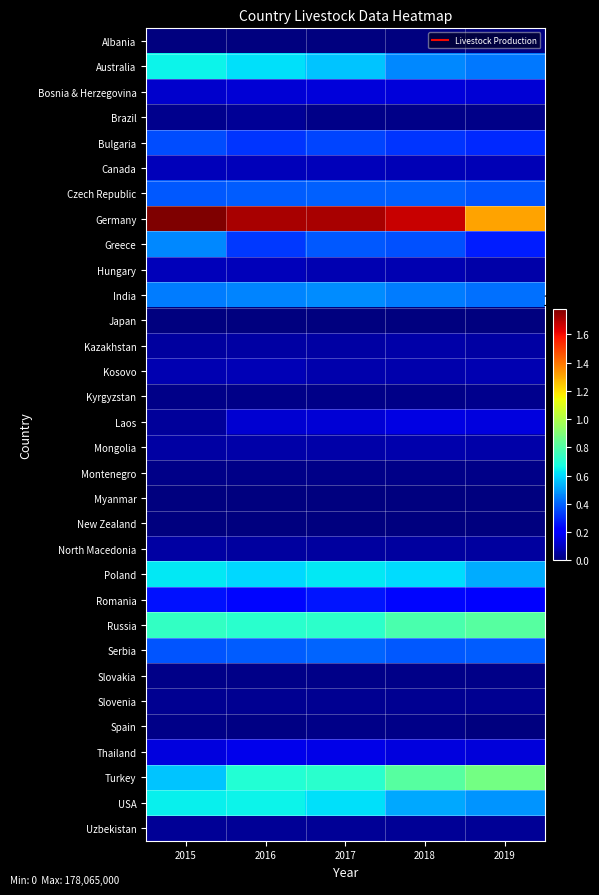

What is the difference between the highest and lowest values at 2018?

166258000